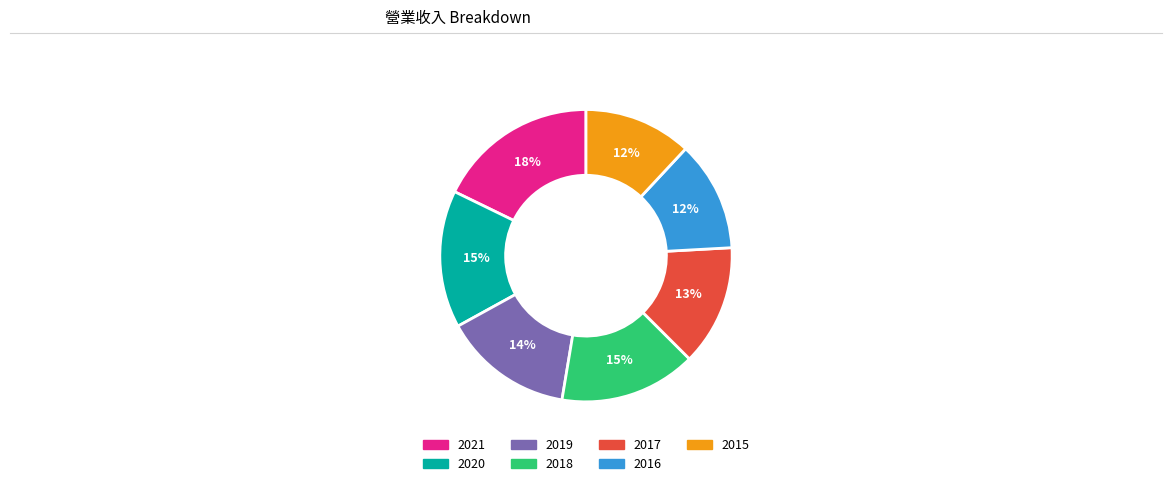

To the nearest percent, what percentage of the pie is 2020?

15%